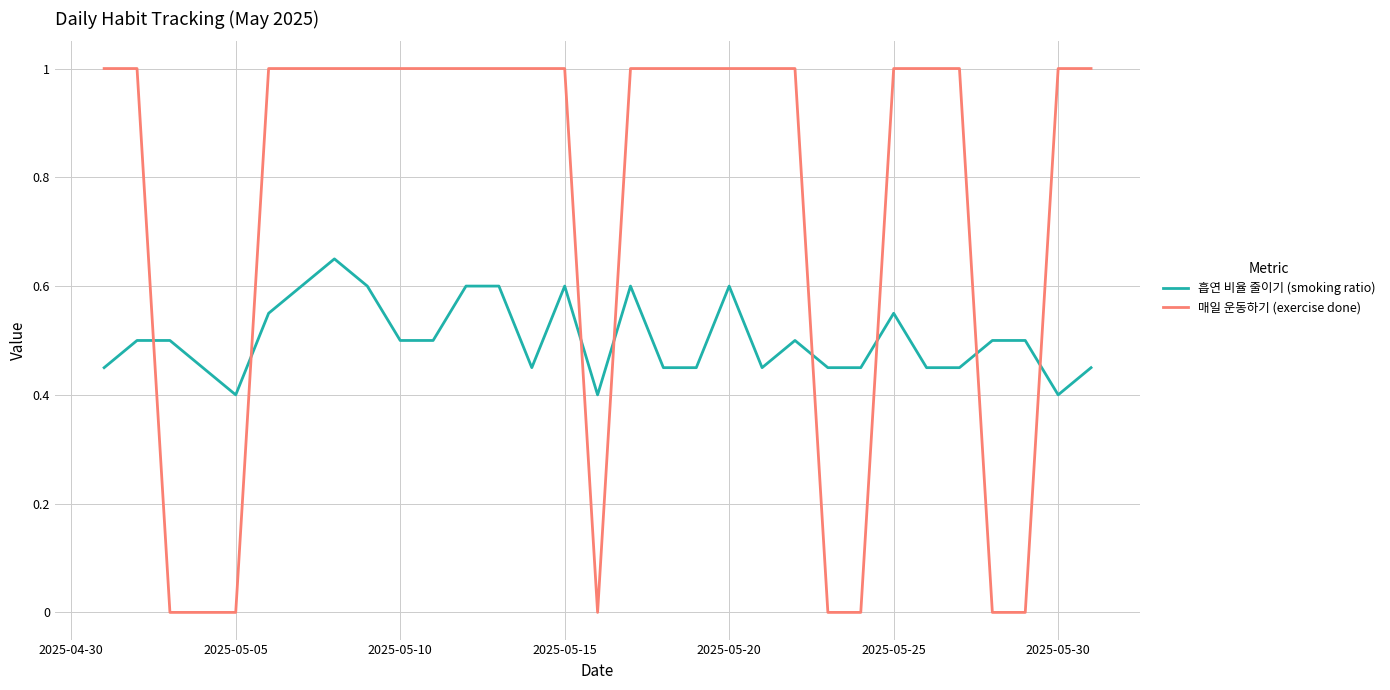

What is the maximum value shown in the chart?

1.0